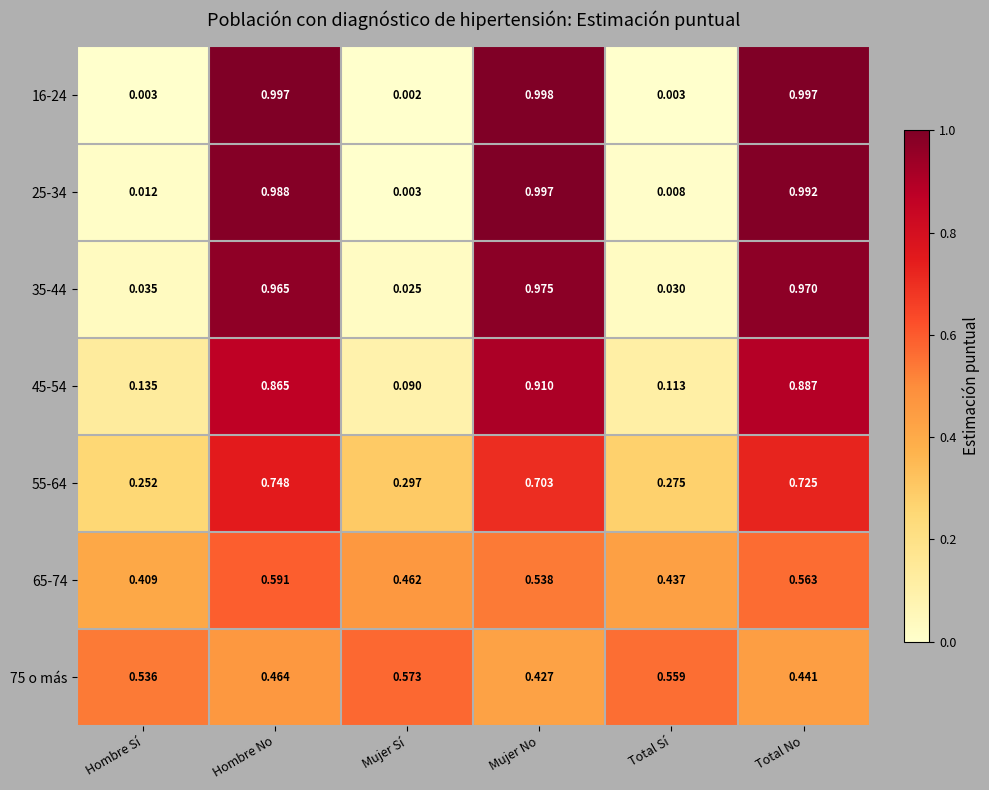

Rank the categories by 75 o más value from lowest to highest.

Mujer No, Total No, Hombre No, Hombre Sí, Total Sí, Mujer Sí